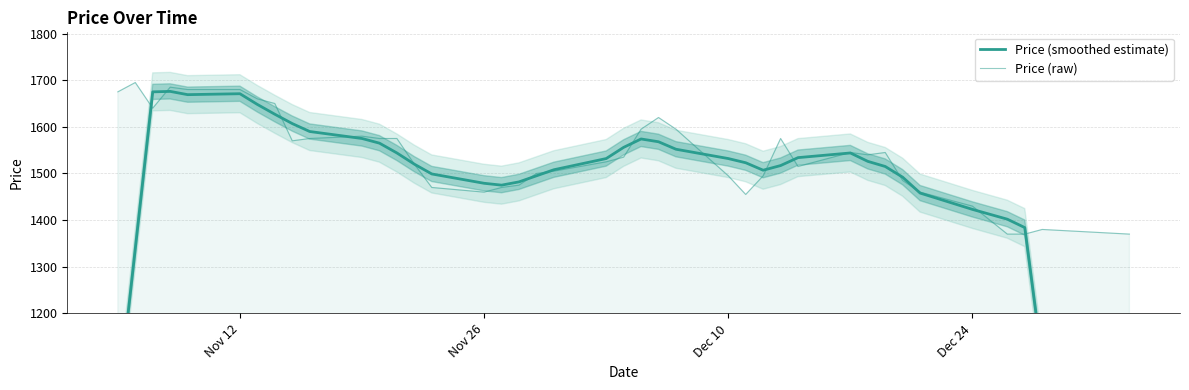

Which series has the largest total across all categories?

Price (raw)